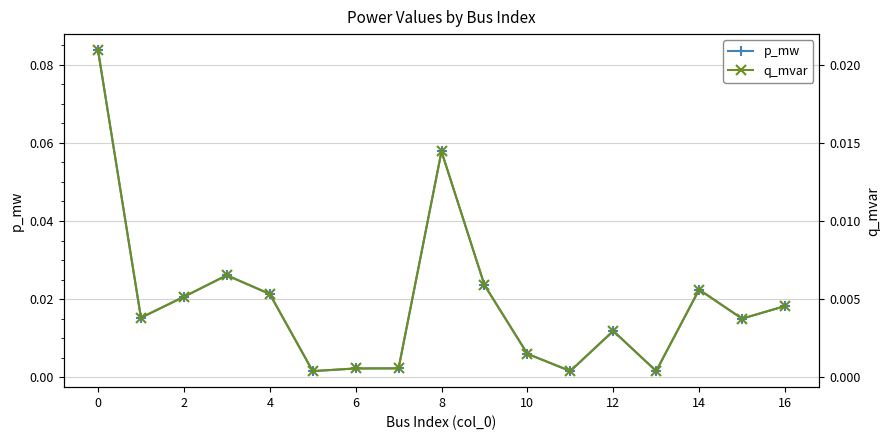

How many lines are shown in the chart?

2